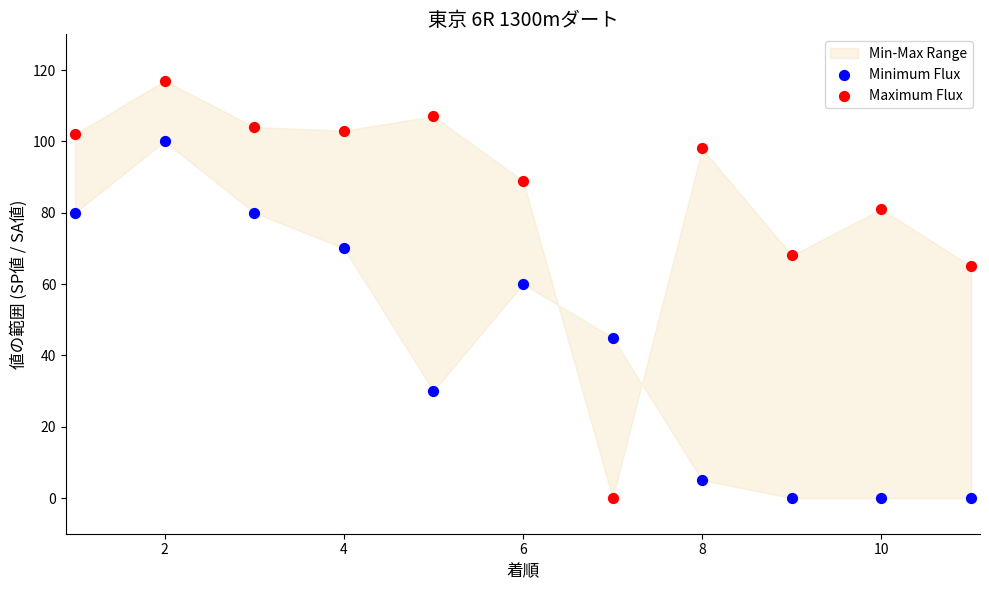

Across all series, what Y value is closest to 58?

60